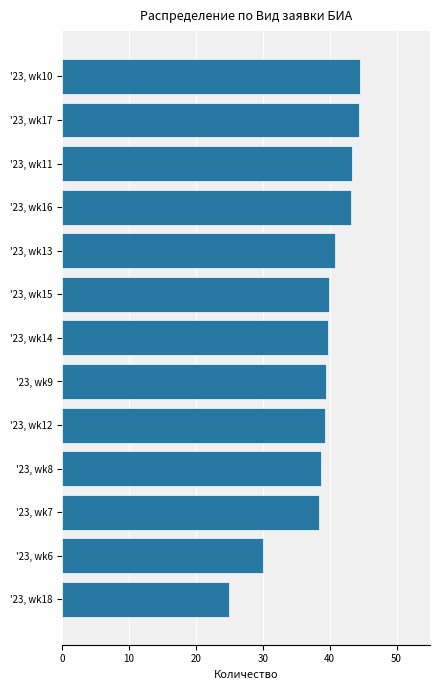

What is the maximum value shown in the chart?

44.5